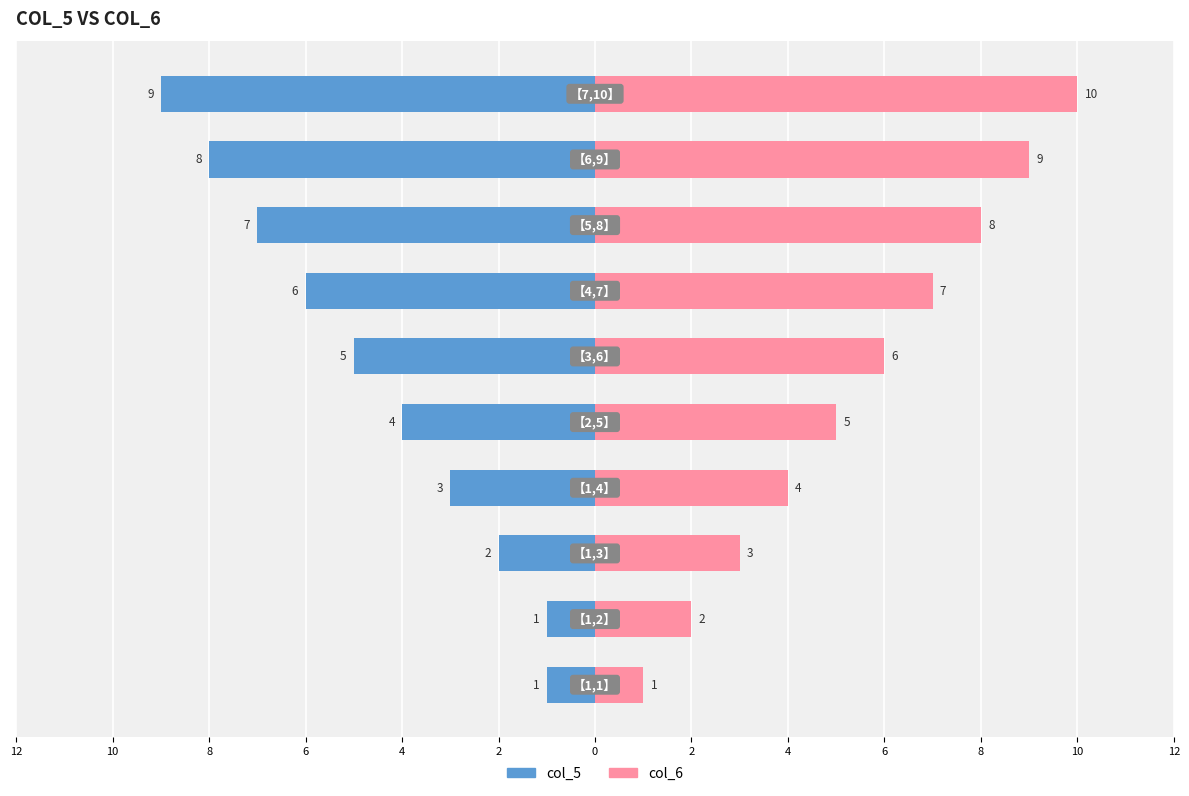

What is the approximate value of col_5 at 6?

-3